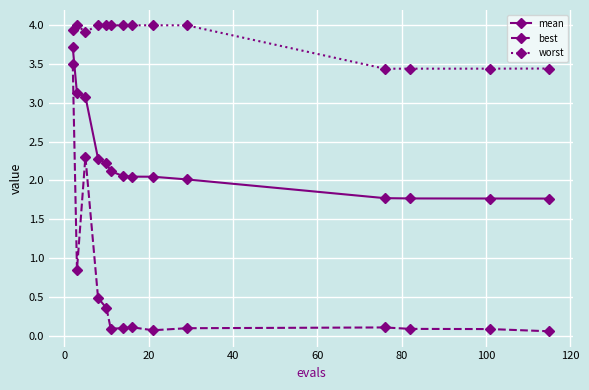

List the series in order of their overall mean, highest first.

worst, mean, best